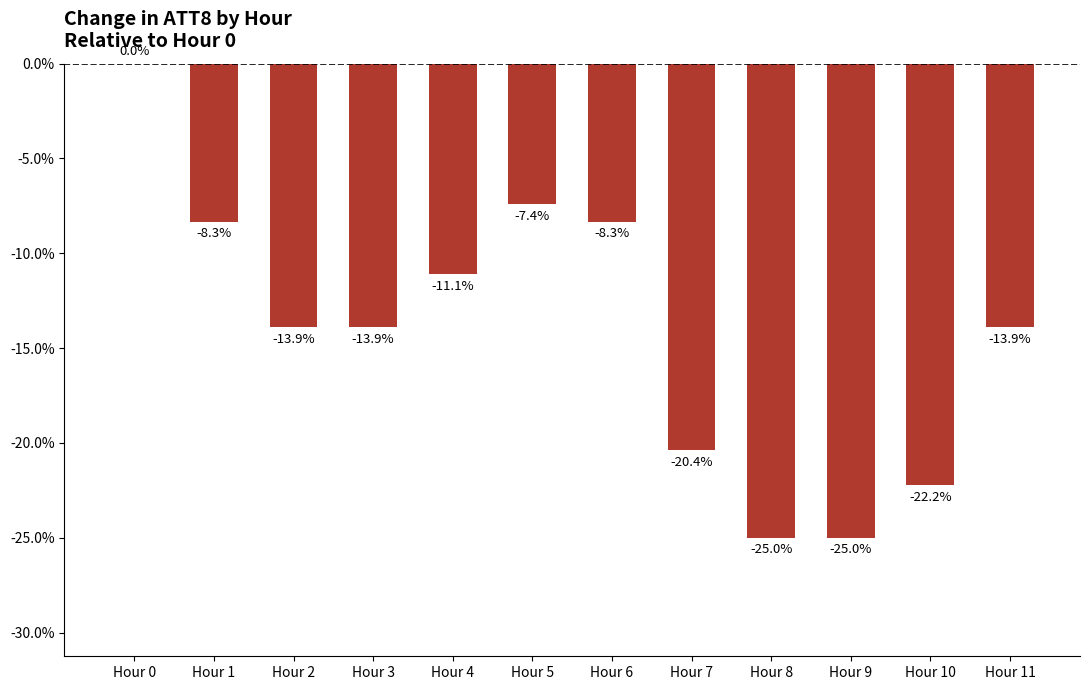

At which label does the data first exceed -13?

Hour 0